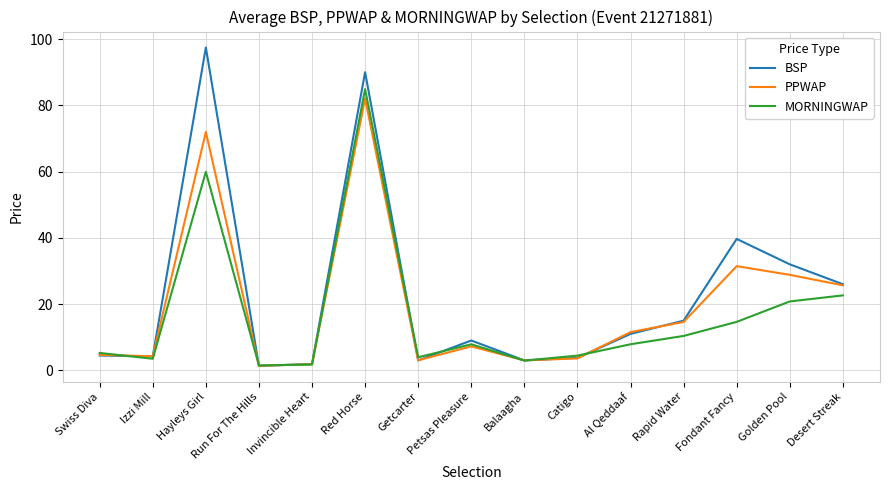

True or false: PPWAP has more than 0 points higher than both neighbors.

True